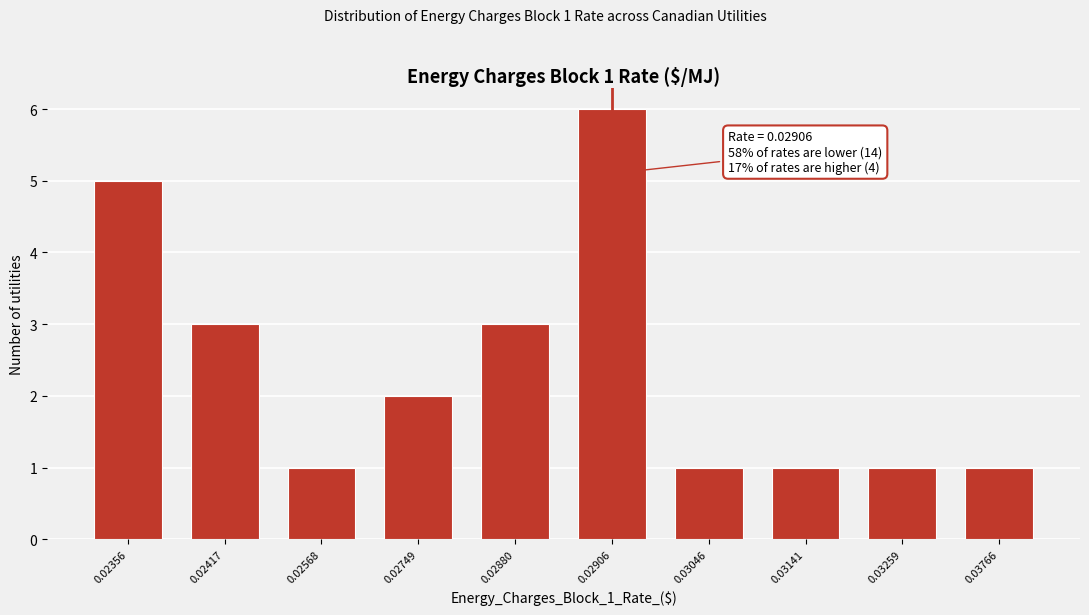

Reading left to right, what are all the values shown in this chart?

5	3	1	2	3	6	1	1	1	1